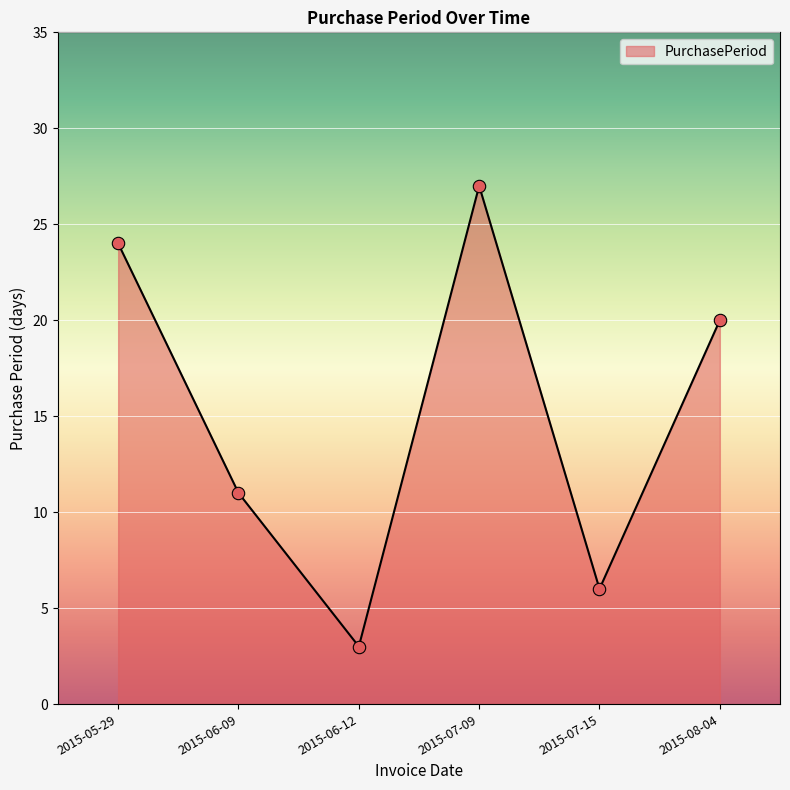

What is the change in value from 2015-07-15 to 2015-08-04?

+14